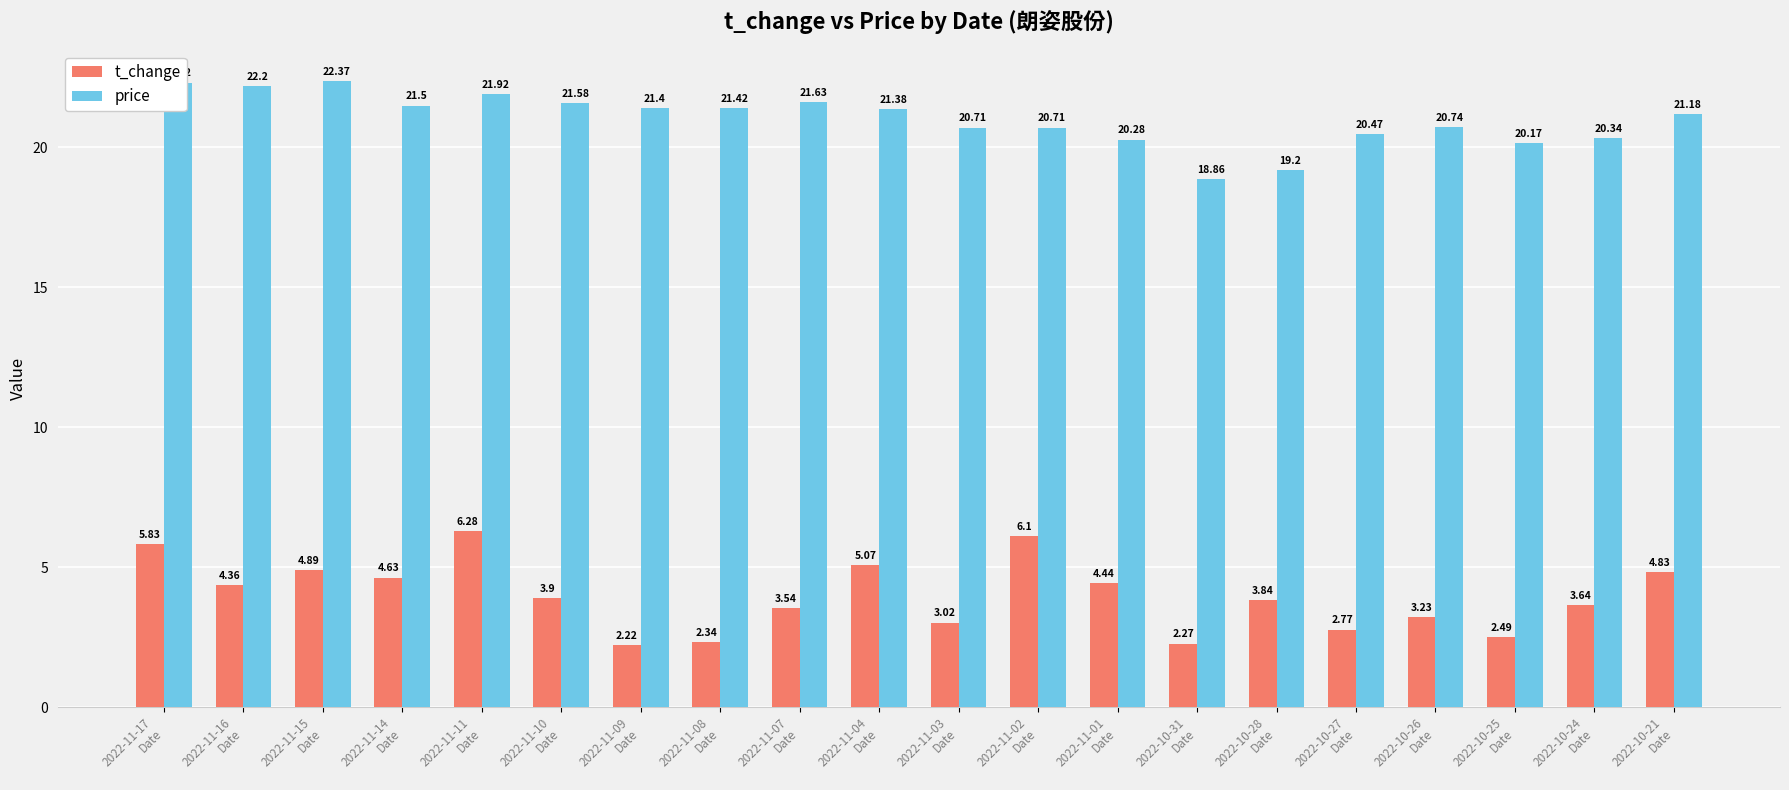

What are all the series names shown in the legend?

t_change, price